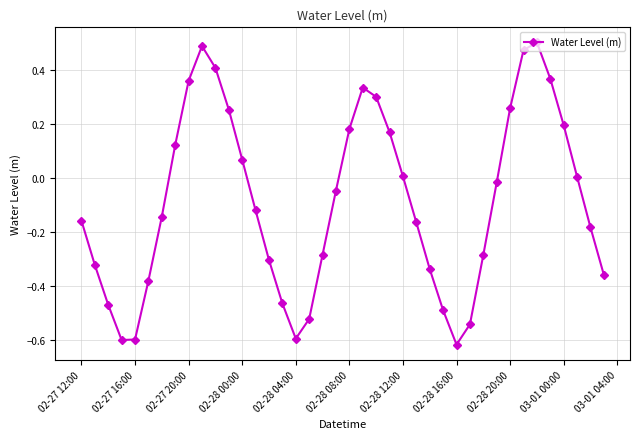

What is the sum of all values?

-3.5